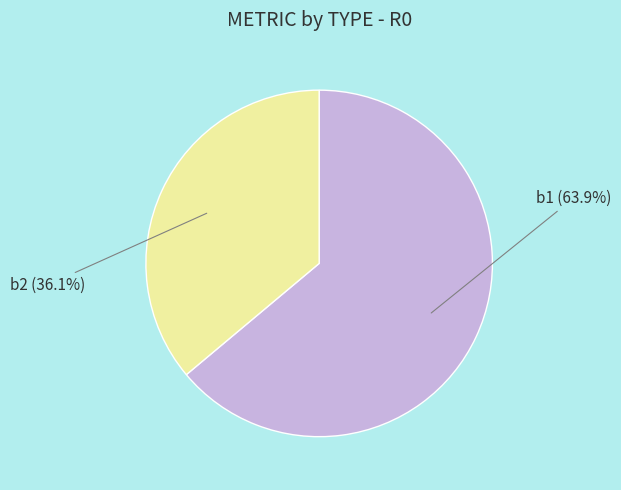

Does any single category account for the majority?

Yes